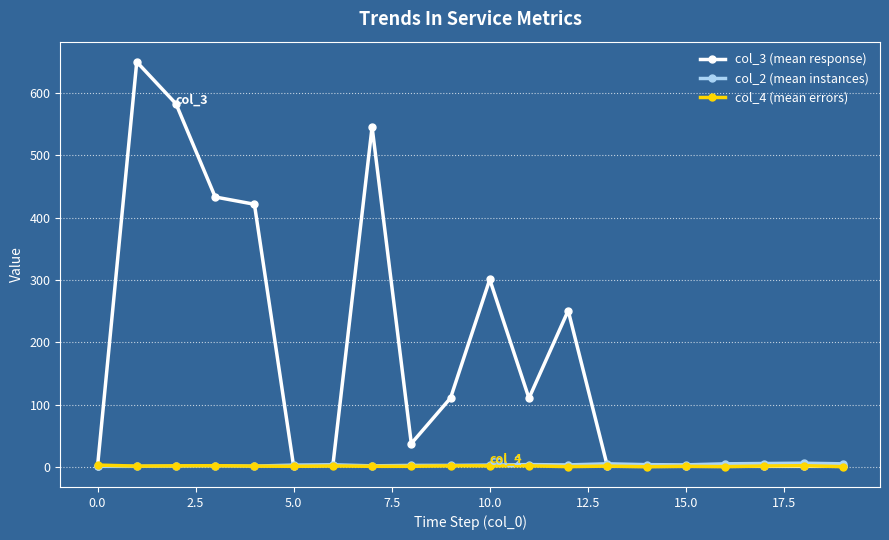

True or false: col_3 (mean response) has more than 1 interior local peaks.

True